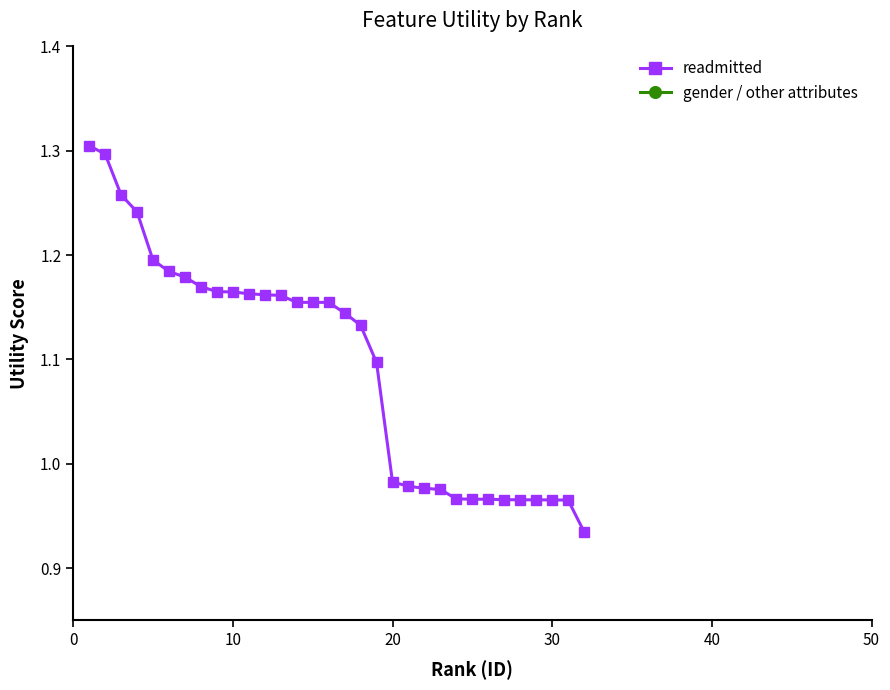

Where is gender/other nearest to the value 0?

20